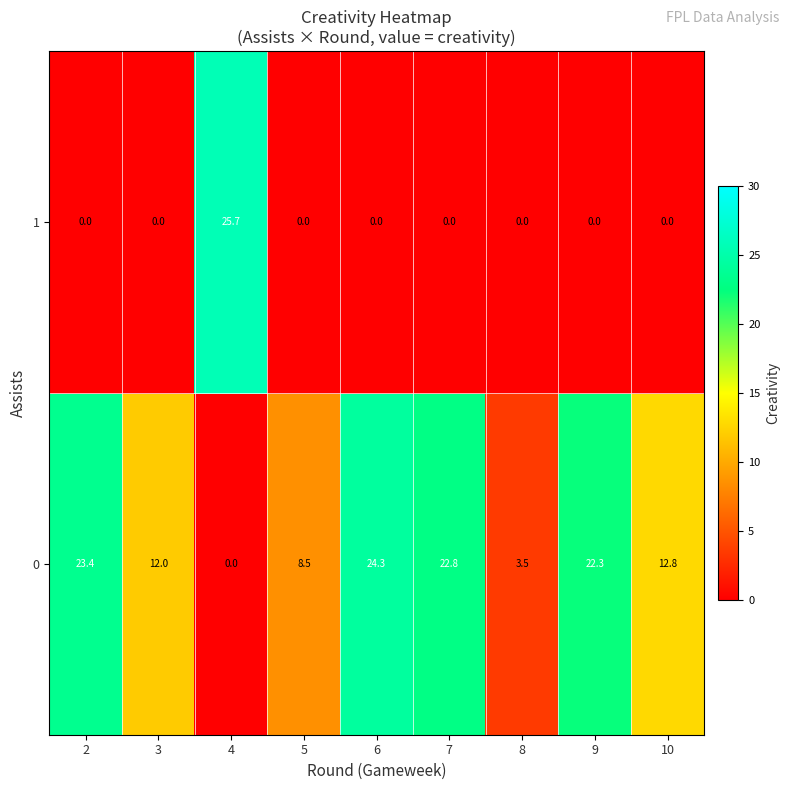

What is the average value of the 1 series?

2.9